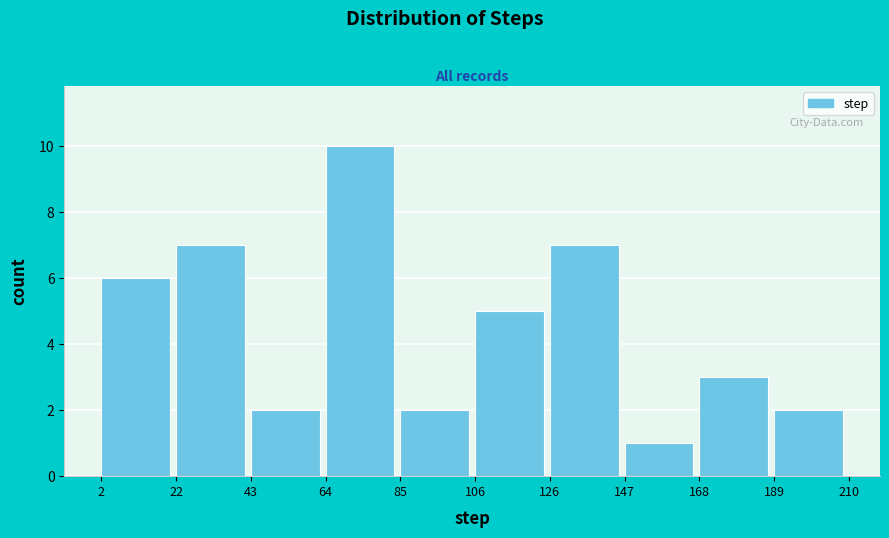

Over which range of the x-axis is the bar tallest?

64 to 85